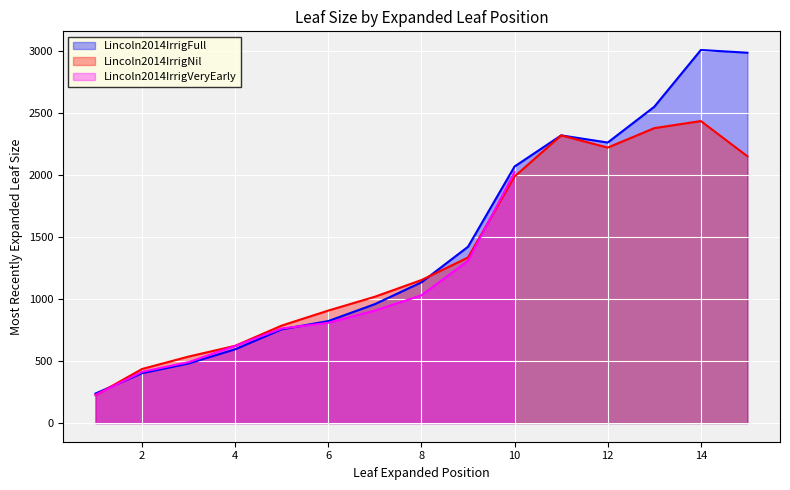

Where does the Lincoln2014IrrigFull series first go above 1133?

8